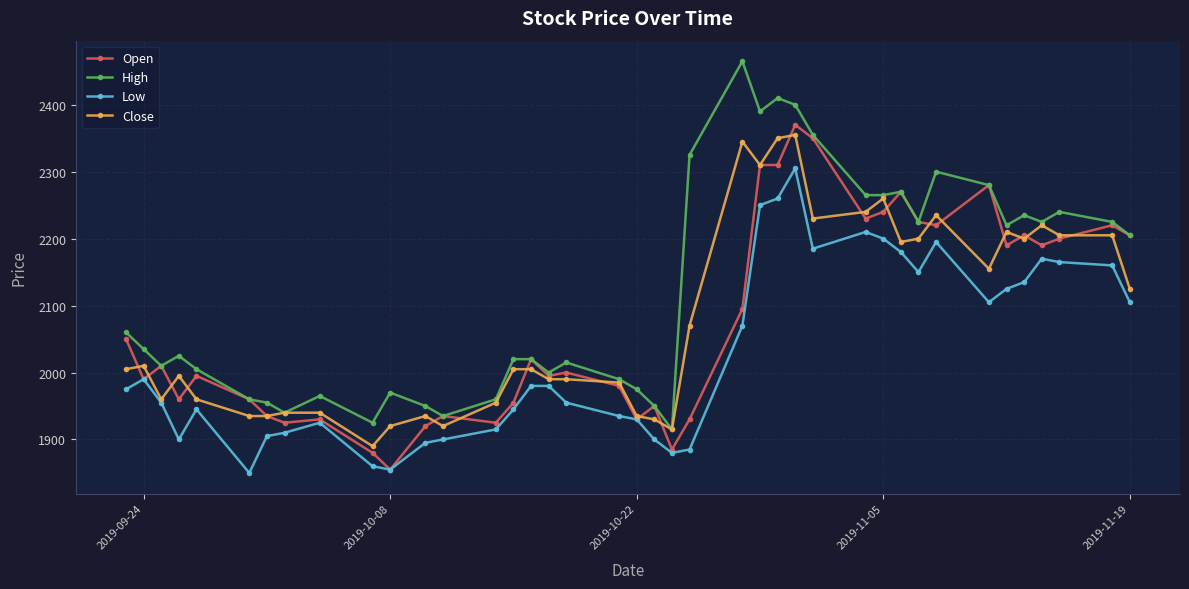

Which series has the widest spread of values?

High